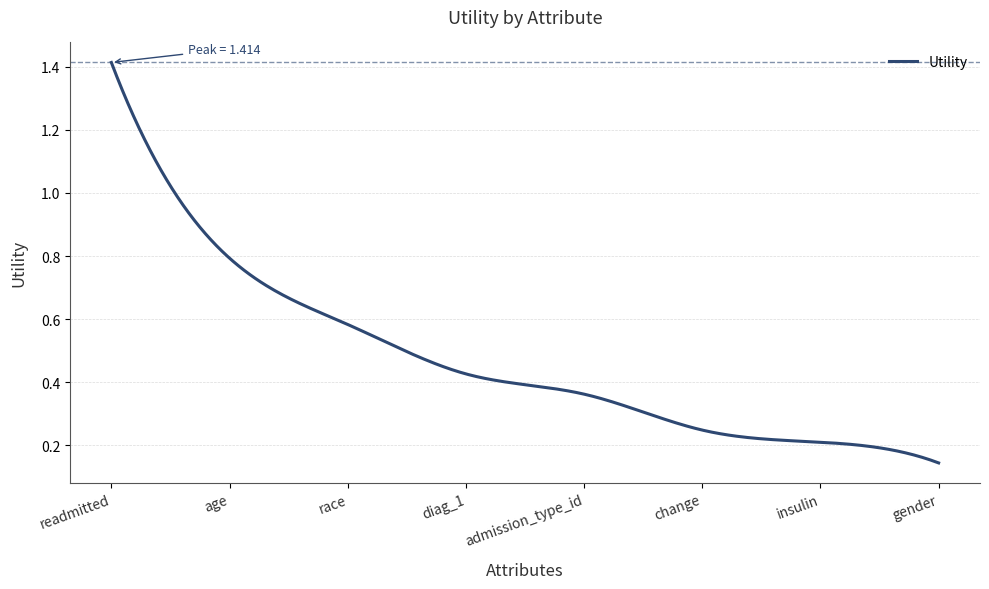

What is the difference between the maximum and minimum values?

1.3